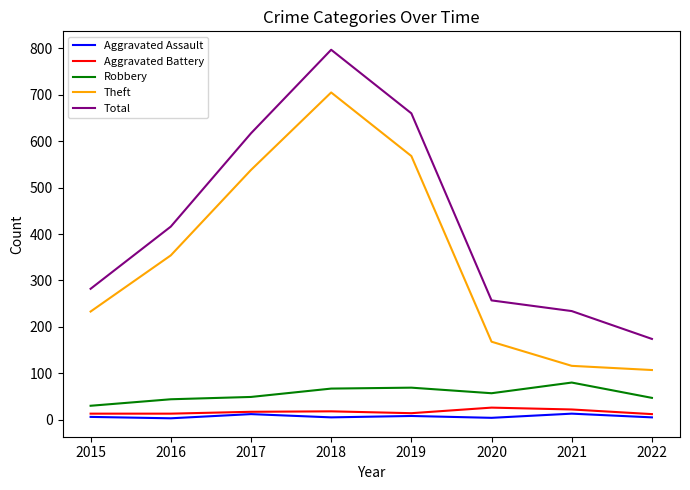

What is the difference between the maximum and minimum values in the Aggravated Assault series?

10